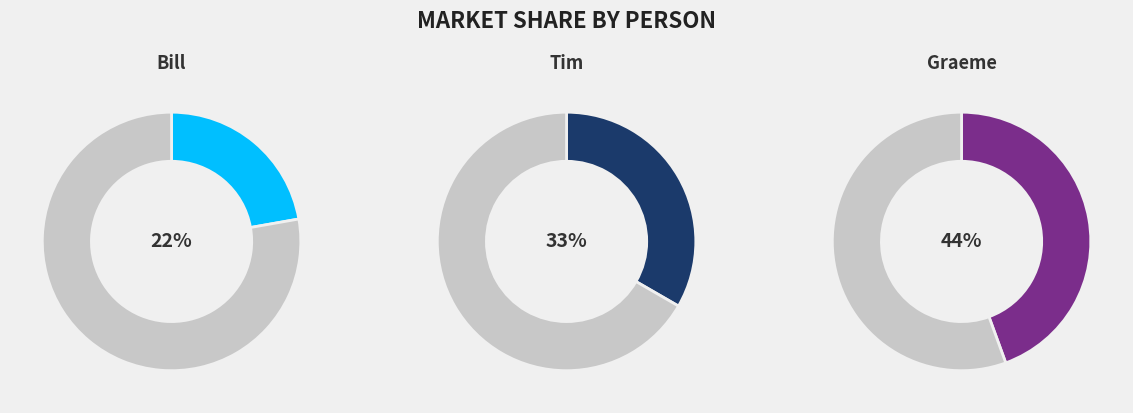

What portion of the pie excludes Graeme?

55.6%